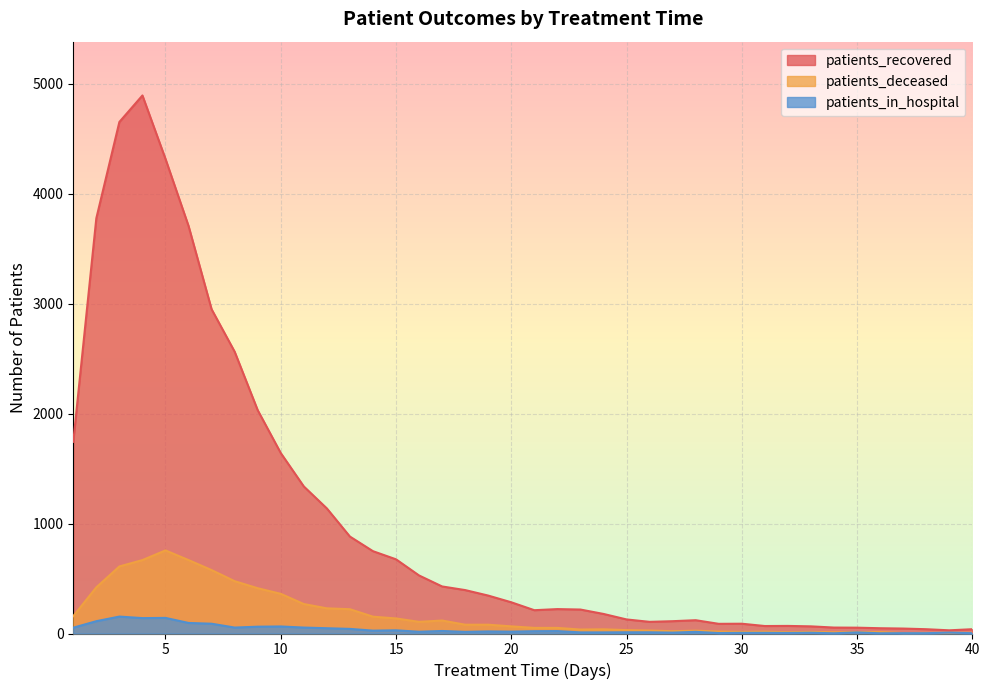

Where does the patients_in_hospital series first go above 17?

1